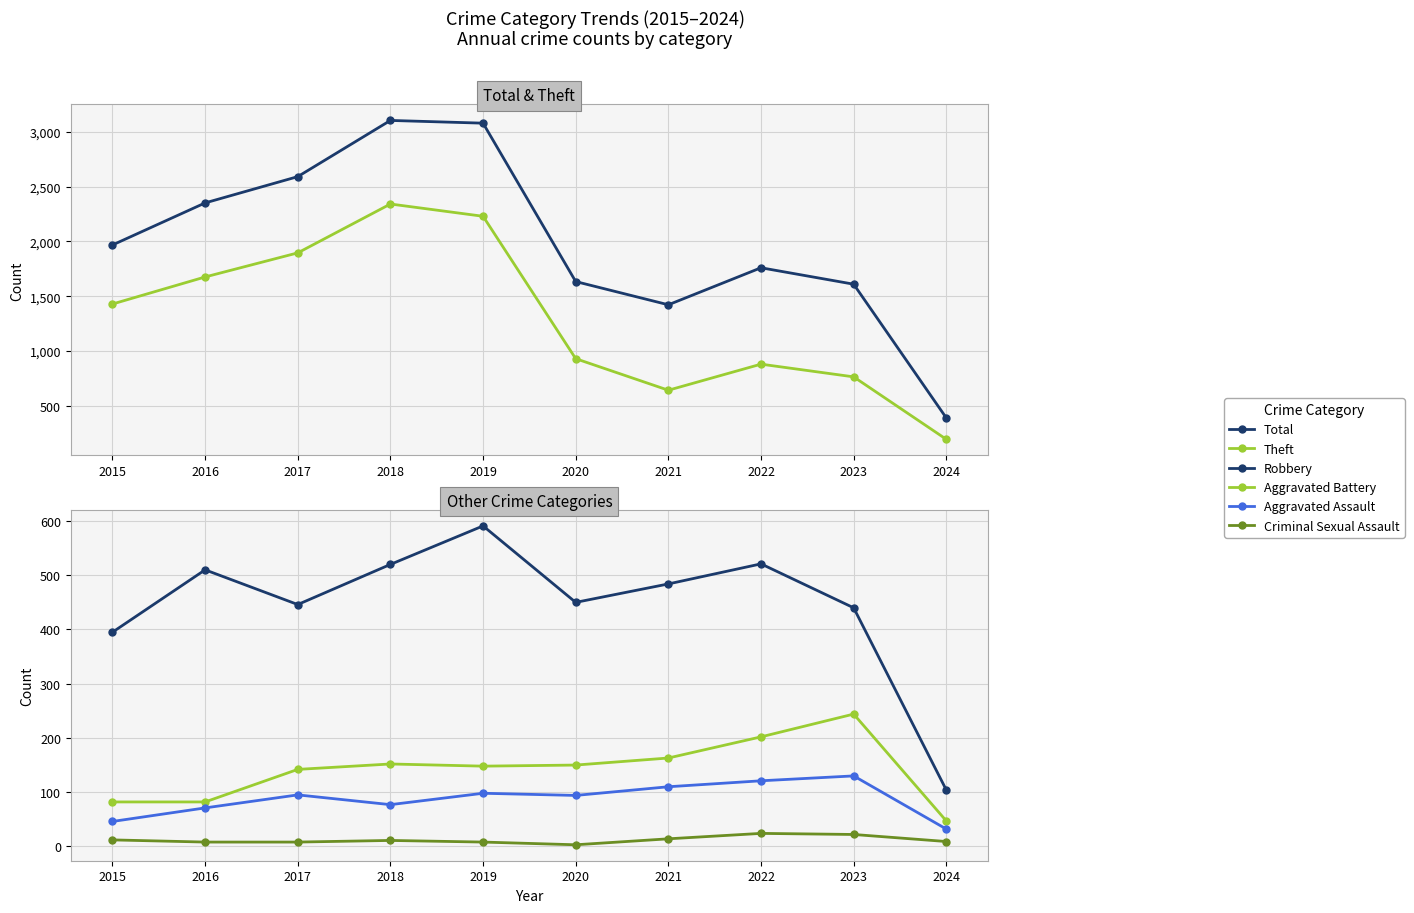

Which category has the highest value in the Theft series?

2018